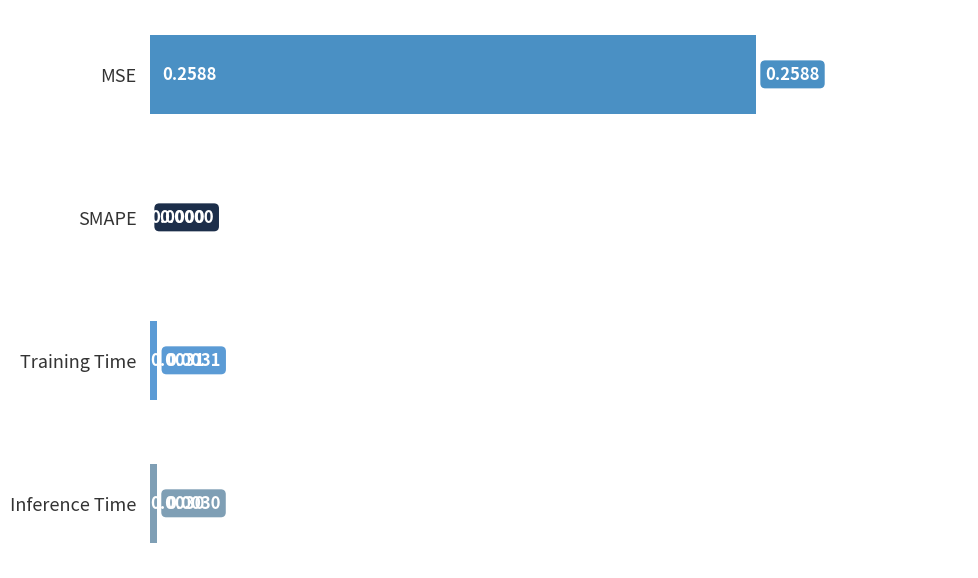

At which label is the value closest to 0?

SMAPE